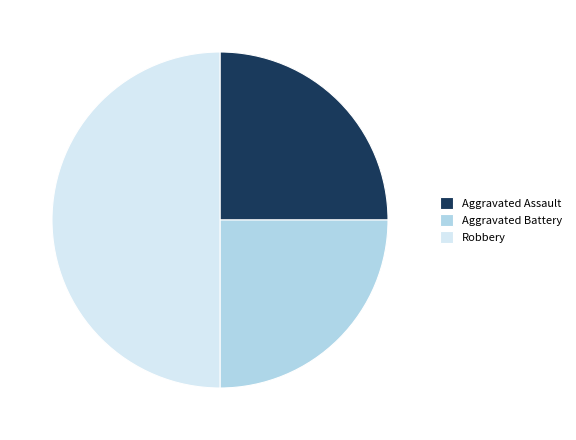

How many segments does this pie chart have?

3